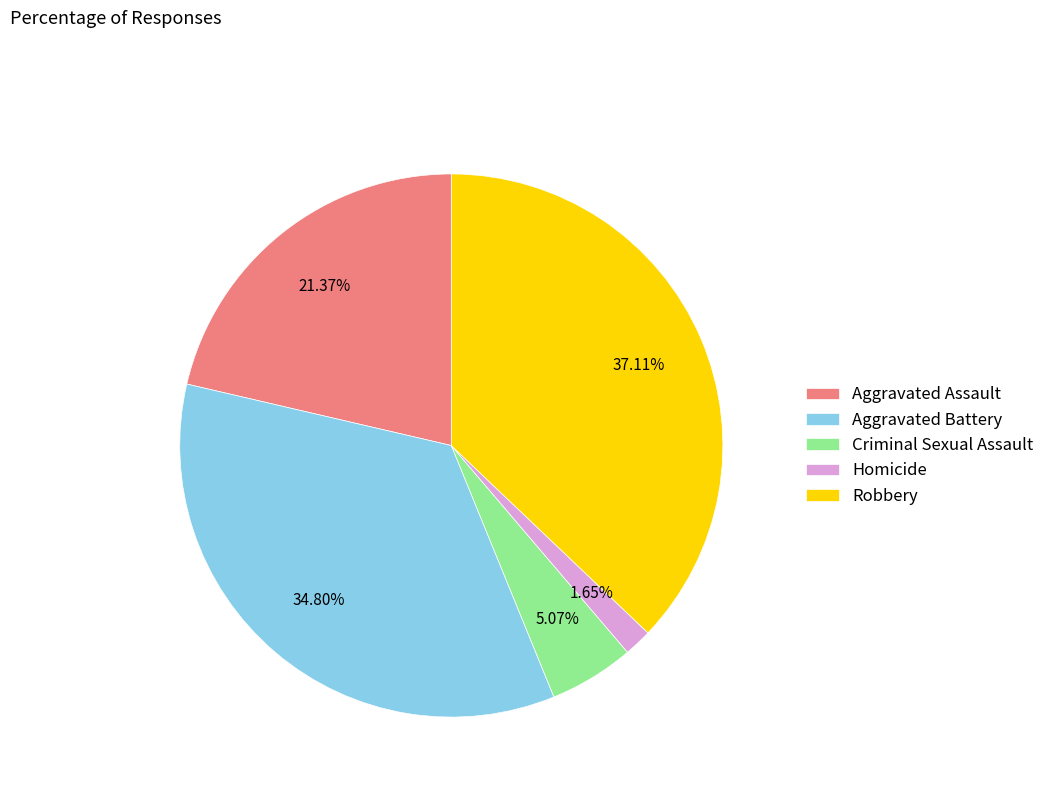

Which has a higher value, Aggravated Assault or Homicide?

Aggravated Assault